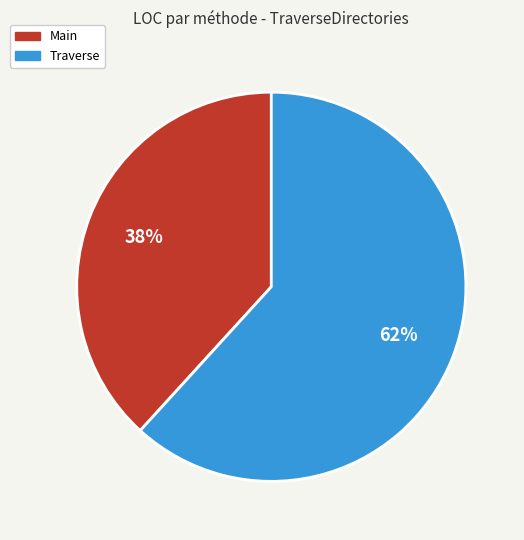

Does any single category account for the majority?

Yes